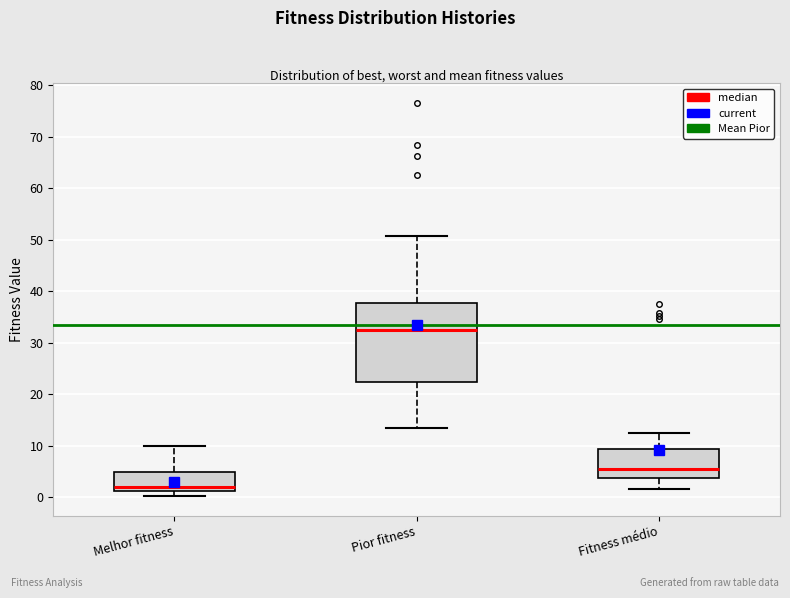

Where does the lower whisker of the box for Pior fitness end on the y-axis? The values are not printed on the chart, so give them approximately, as read against the axis.

13